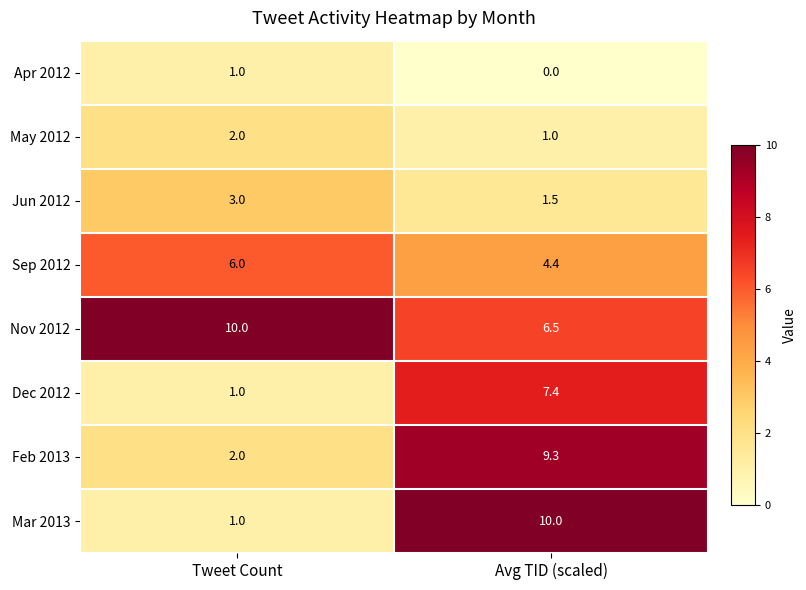

The Nov 2012 series shows 10.0 at Tweet Count. True or false?

True